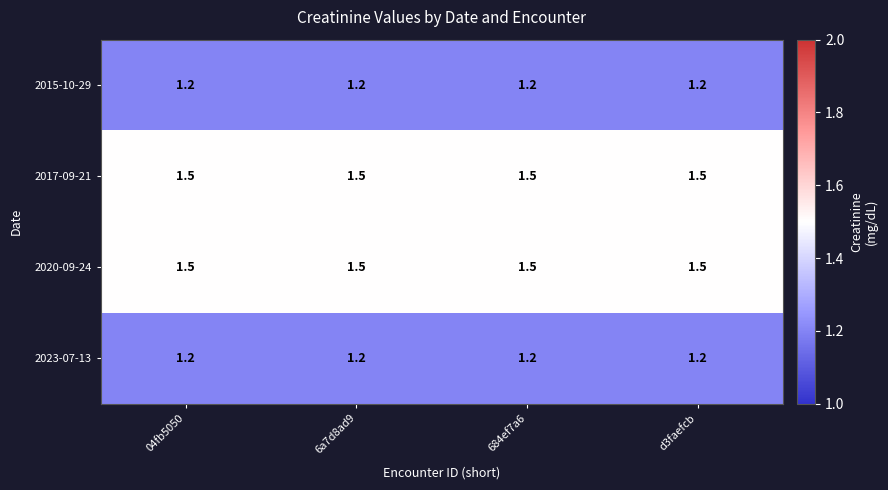

Is it true that 2015-10-29 equals 1.2 at 684ef7a6?

True